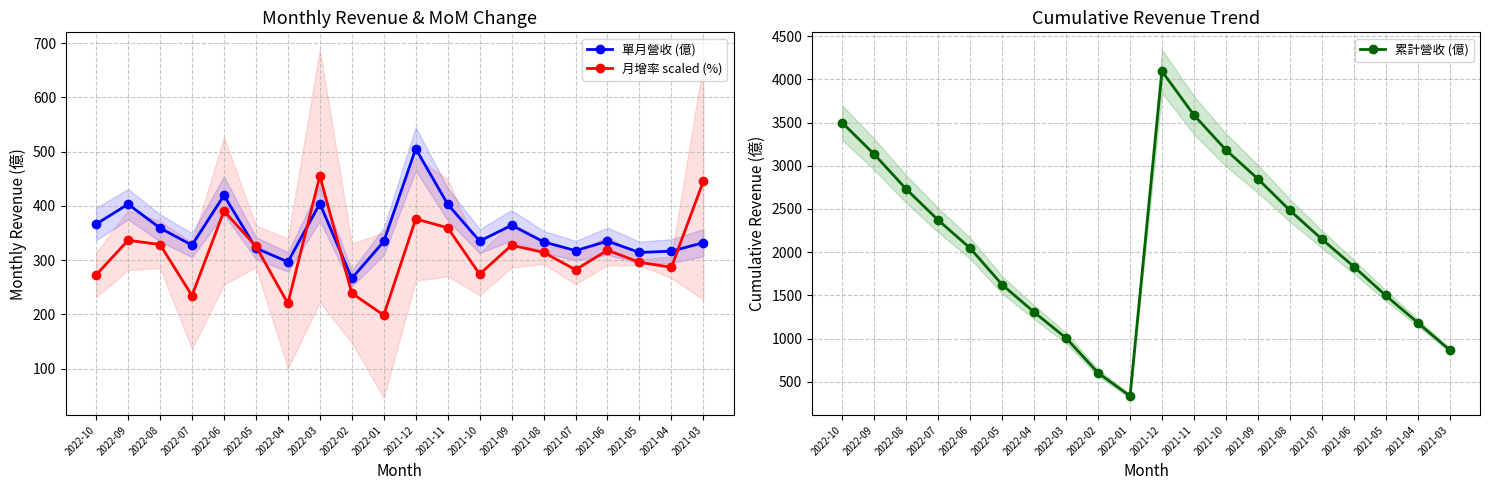

Reading right to left, extract all data points from this chart.

單月營收 (億): 332.1	316.6	314.1	335.0	317.5	333.8	364.3	335.1	403.1	505.3	334.4	266.4	404.3	296.8	322.1	419.3	327.7	359.2	403.1	366.4
月增率 scaled (%): 445.5	286.9	296.1	318.3	282.4	314.3	327.6	274.2	359.7	375.9	198.6	239.1	455.1	220.2	325.6	390.6	234.6	328.8	336.6	272.8
累計營收 (億): 867.4	1184.0	1498.0	1833.0	2151.0	2484.0	2849.0	3184.0	3587.0	4094.0	334.4	601.9	1005.0	1305.0	1622.0	2045.0	2370.0	2729.0	3132.0	3497.0